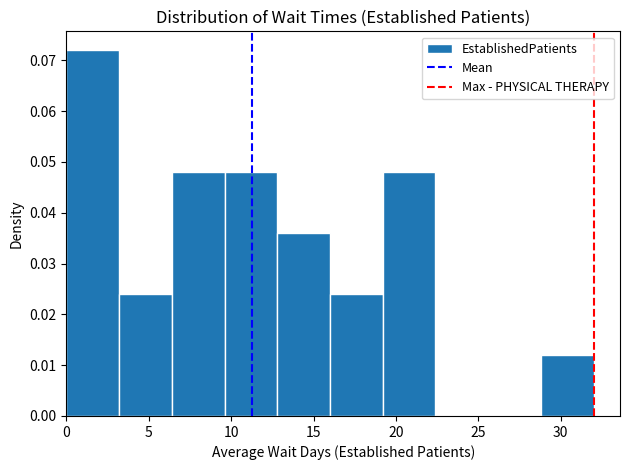

What is the height of the bar covering 9.6 to 12.8 on the x-axis? Neither the bar edges nor the heights are printed on the chart, so give them approximately, as read against the axes.

0.048